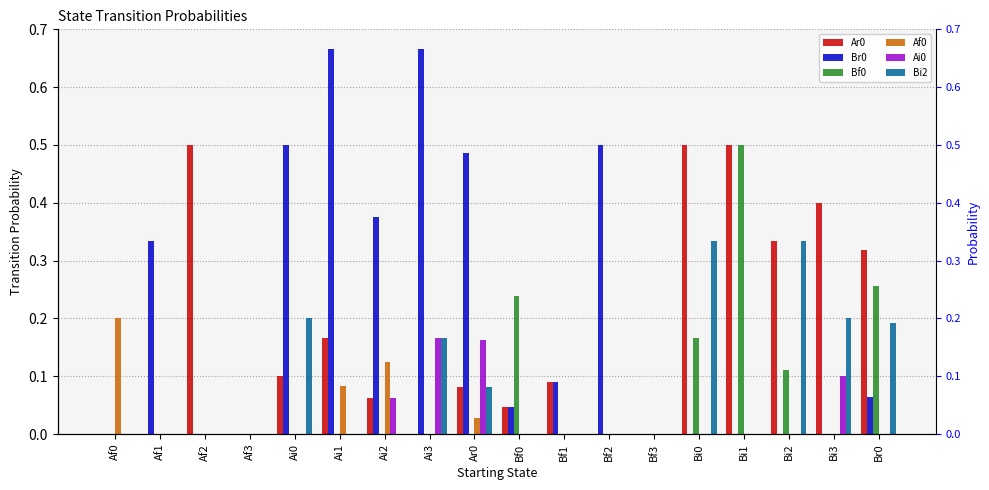

Reading left to right, list all the values displayed in this chart.

Ar0: Af0=0.0	Af1=0.0	Af2=0.5	Af3=0.0	Ai0=0.1	Ai1=0.2	Ai2=0.1	Ai3=0.0	Ar0=0.1	Bf0=0.0	Bf1=0.1	Bf2=0.0	Bf3=0.0	Bi0=0.5	Bi1=0.5	Bi2=0.3	Bi3=0.4	Br0=0.3
Br0: Af0=0.0	Af1=0.3	Af2=0.0	Af3=0.0	Ai0=0.5	Ai1=0.7	Ai2=0.4	Ai3=0.7	Ar0=0.5	Bf0=0.0	Bf1=0.1	Bf2=0.5	Bf3=0.0	Bi0=0.0	Bi1=0.0	Bi2=0.0	Bi3=0.0	Br0=0.1
Bf0: Af0=0.0	Af1=0.0	Af2=0.0	Af3=0.0	Ai0=0.0	Ai1=0.0	Ai2=0.0	Ai3=0.0	Ar0=0.0	Bf0=0.2	Bf1=0.0	Bf2=0.0	Bf3=0.0	Bi0=0.2	Bi1=0.5	Bi2=0.1	Bi3=0.0	Br0=0.3
Af0: Af0=0.2	Af1=0.0	Af2=0.0	Af3=0.0	Ai0=0.0	Ai1=0.1	Ai2=0.1	Ai3=0.0	Ar0=0.0	Bf0=0.0	Bf1=0.0	Bf2=0.0	Bf3=0.0	Bi0=0.0	Bi1=0.0	Bi2=0.0	Bi3=0.0	Br0=0.0
Ai0: Af0=0.0	Af1=0.0	Af2=0.0	Af3=0.0	Ai0=0.0	Ai1=0.0	Ai2=0.1	Ai3=0.2	Ar0=0.2	Bf0=0.0	Bf1=0.0	Bf2=0.0	Bf3=0.0	Bi0=0.0	Bi1=0.0	Bi2=0.0	Bi3=0.1	Br0=0.0
Bi2: Af0=0.0	Af1=0.0	Af2=0.0	Af3=0.0	Ai0=0.2	Ai1=0.0	Ai2=0.0	Ai3=0.2	Ar0=0.1	Bf0=0.0	Bf1=0.0	Bf2=0.0	Bf3=0.0	Bi0=0.3	Bi1=0.0	Bi2=0.3	Bi3=0.2	Br0=0.2